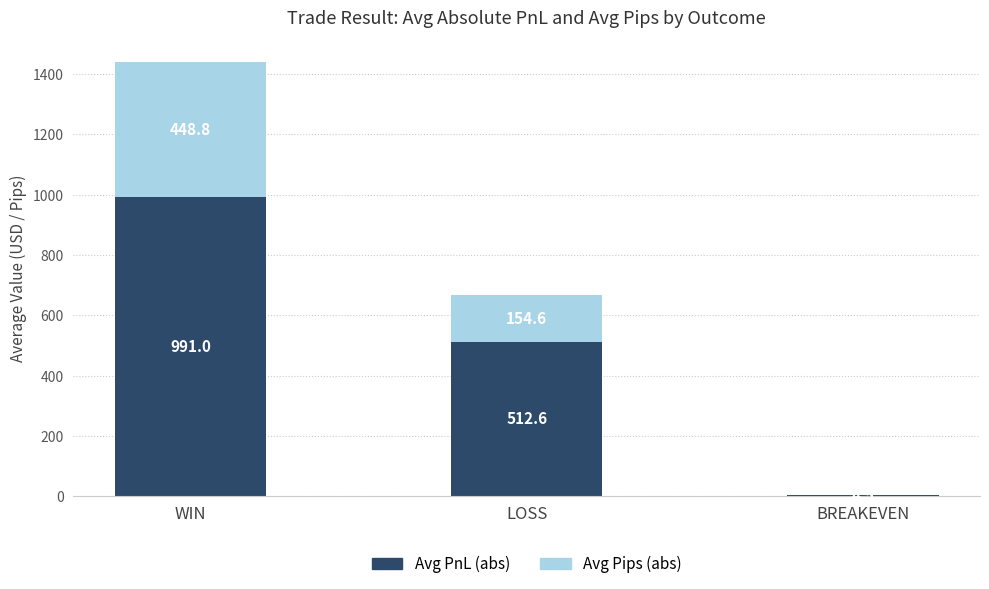

What is the average value of the Avg PnL (abs) series?

502.7